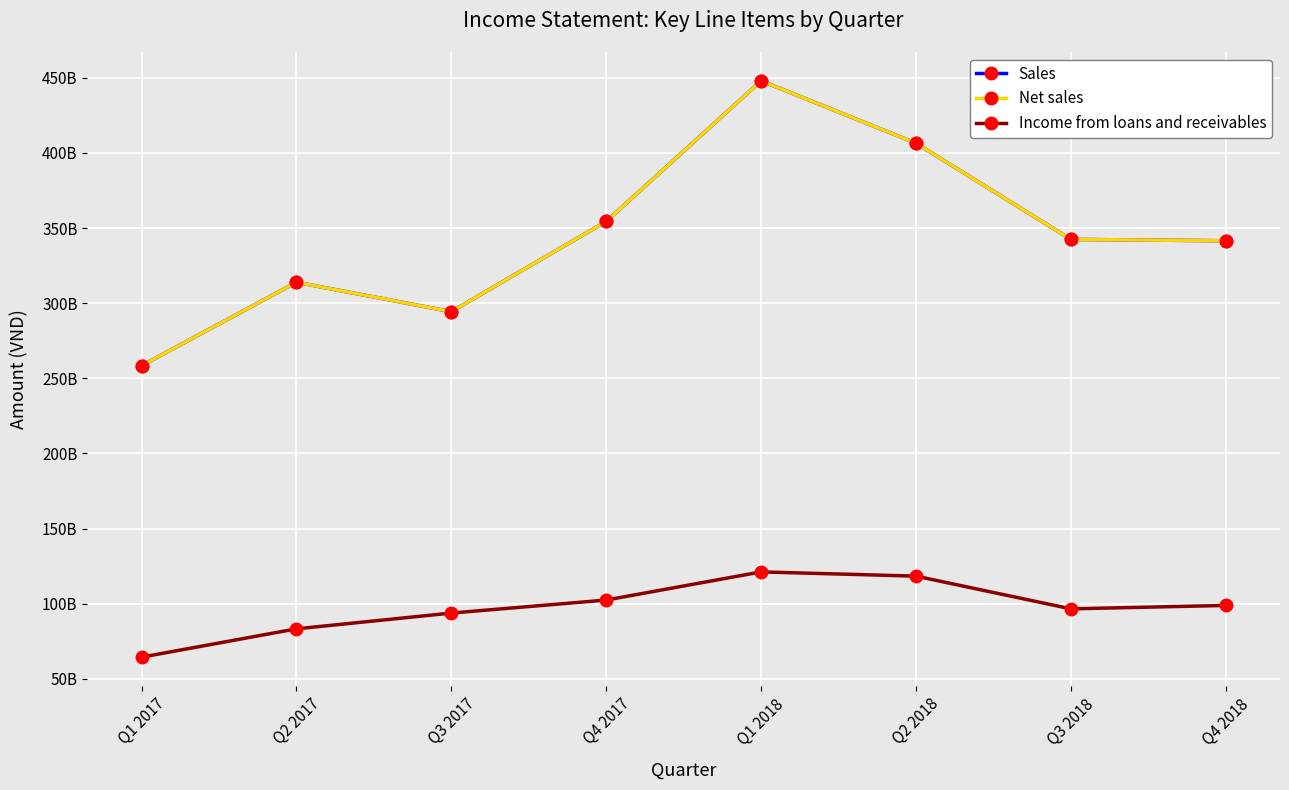

What is the sum of all Sales values?

2759598329198